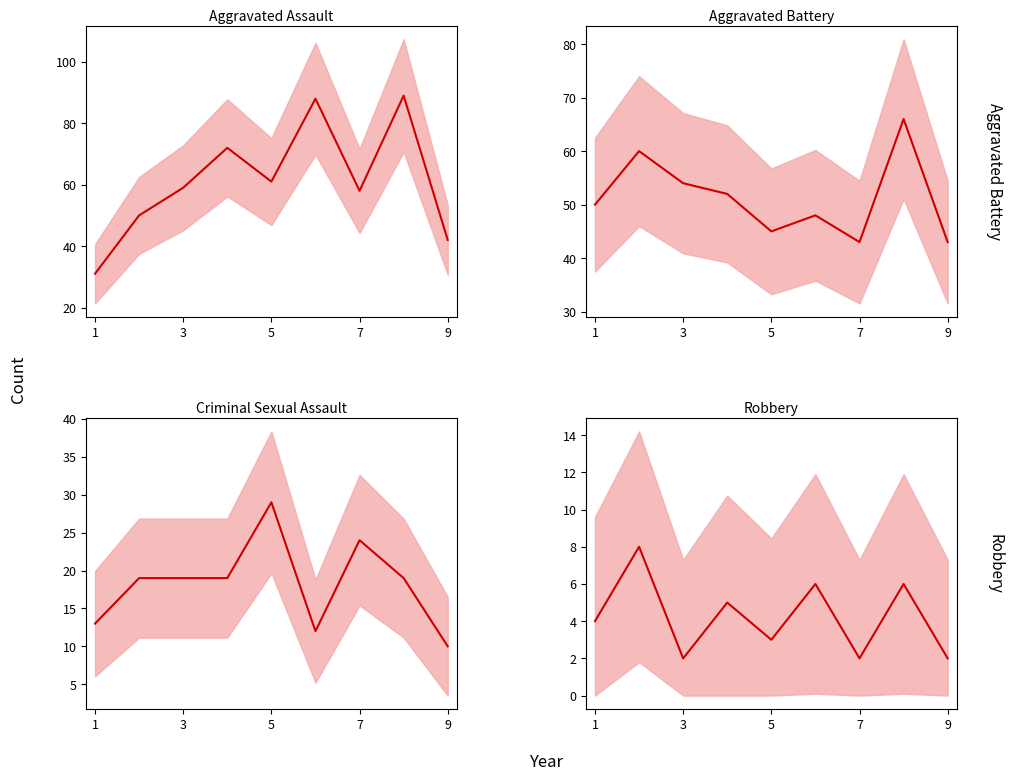

What is the sum of all Criminal Sexual Assault values?

164